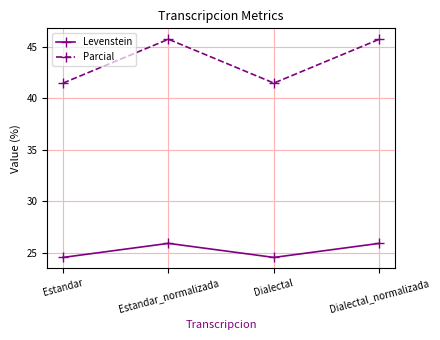

Reading right to left, extract all data points from this chart.

Levenstein: Dialectal_normalizada=25.9	Dialectal=24.6	Estandar_normalizada=25.9	Estandar=24.6
Parcial: Dialectal_normalizada=45.7	Dialectal=41.5	Estandar_normalizada=45.7	Estandar=41.5